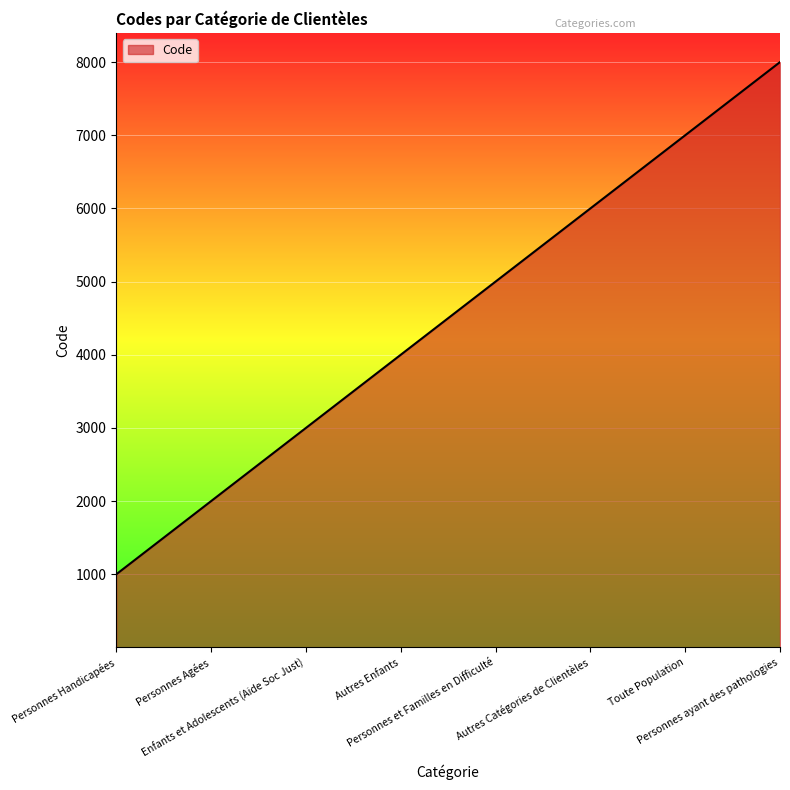

What is the sum of the values at Personnes et Familles en Difficulté and Autres Enfants?

9000